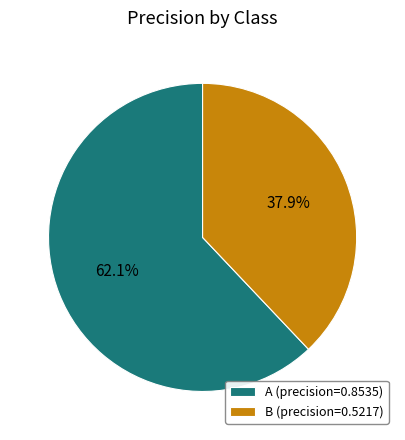

What percentage do A and B together represent?

100.0%